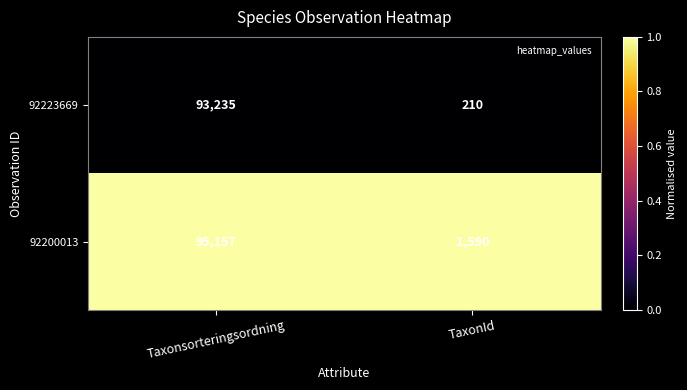

Which series has the widest spread of values?

92200013